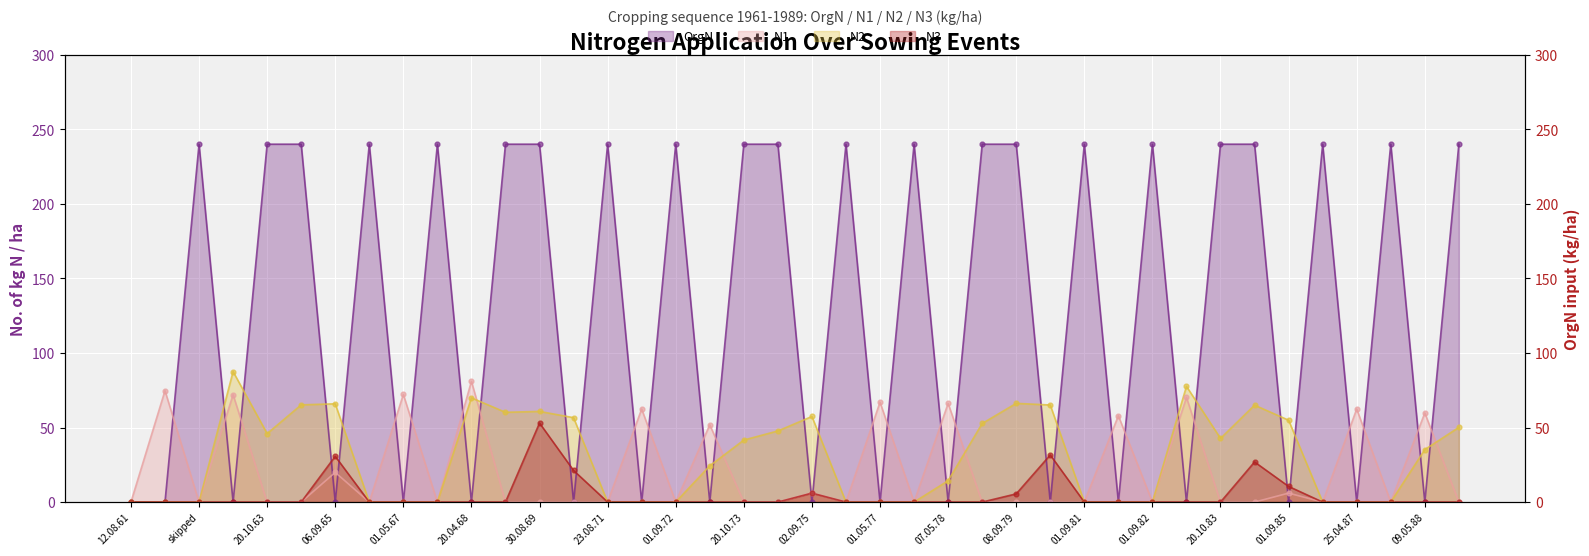

What is the total value across all series at 03.09.80?

96.7